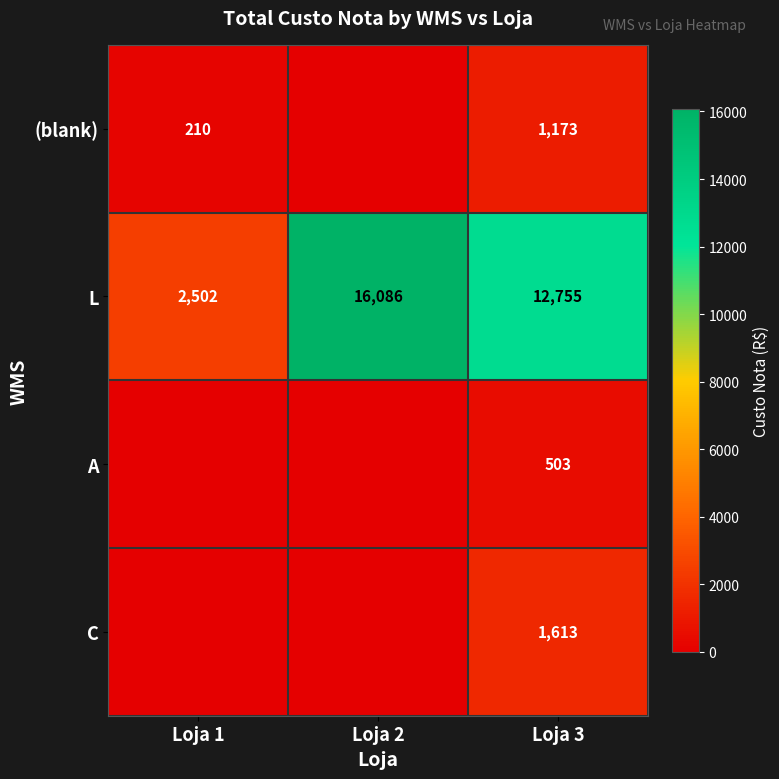

What is the average value of the L series?

10448